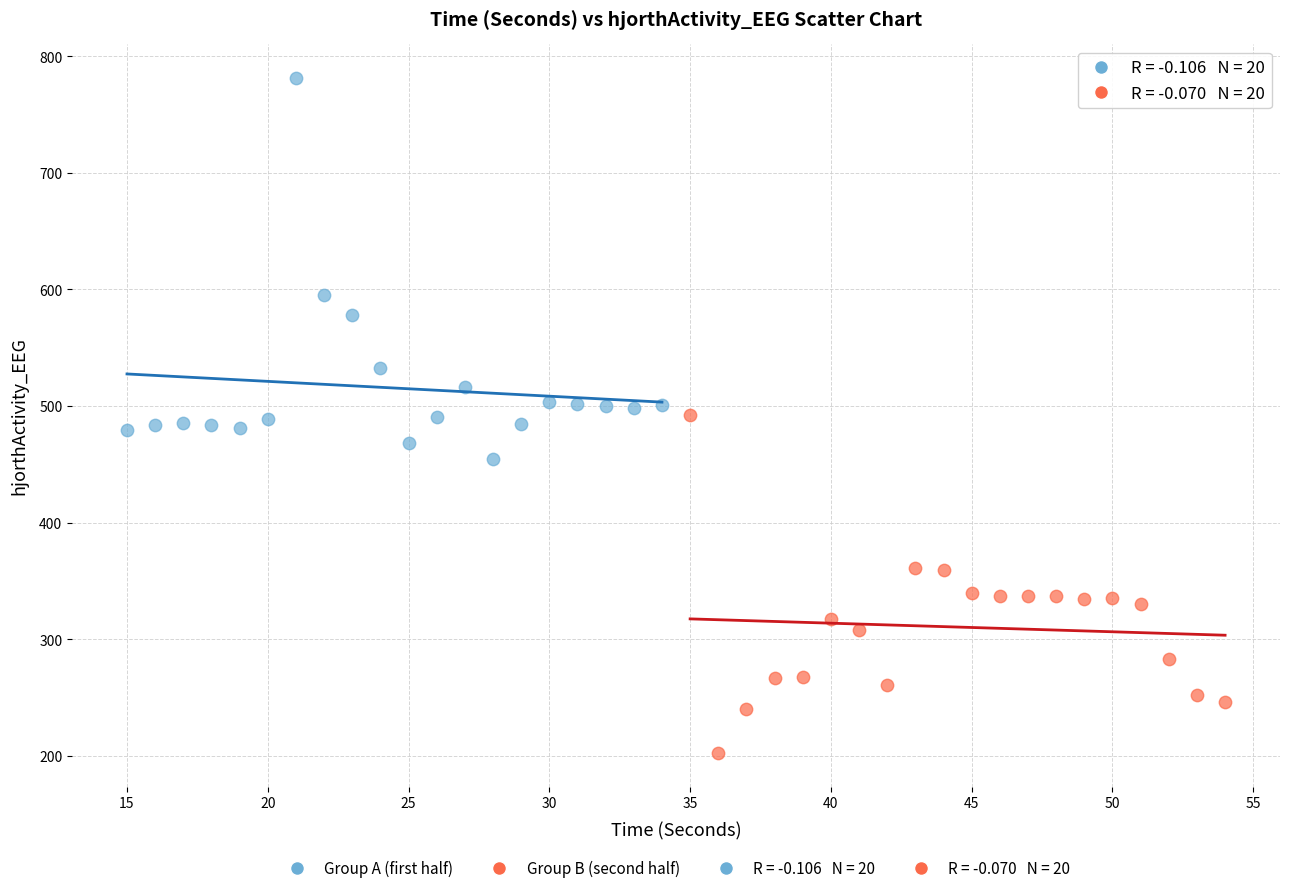

Which series reaches the maximum Y coordinate?

Group A (first half)